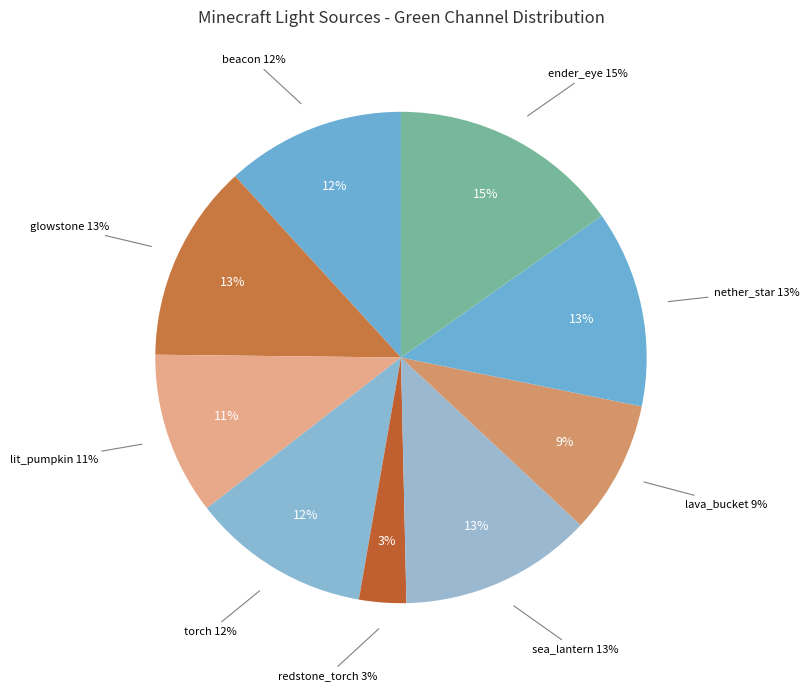

Is it true that minecraft:torch is 1% of the pie?

False